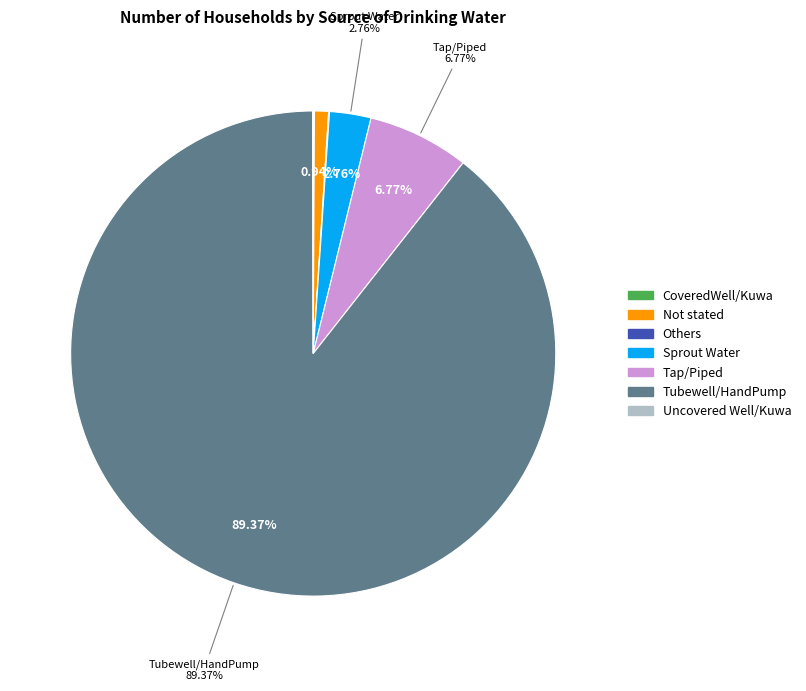

Which category has the biggest portion of the pie?

Tubewell/HandPump